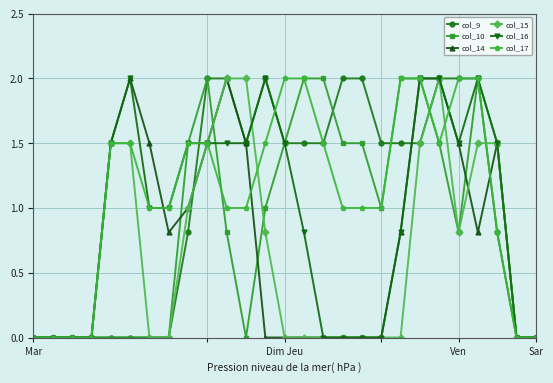

What is the value of the col_14 point at the 10th from the left?

1.5